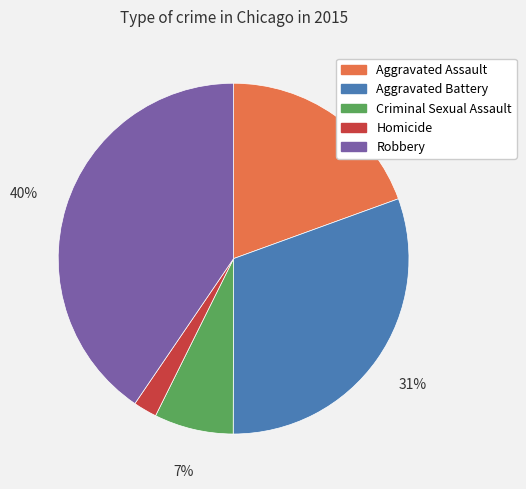

To the nearest percent, what is the average slice percentage?

20%